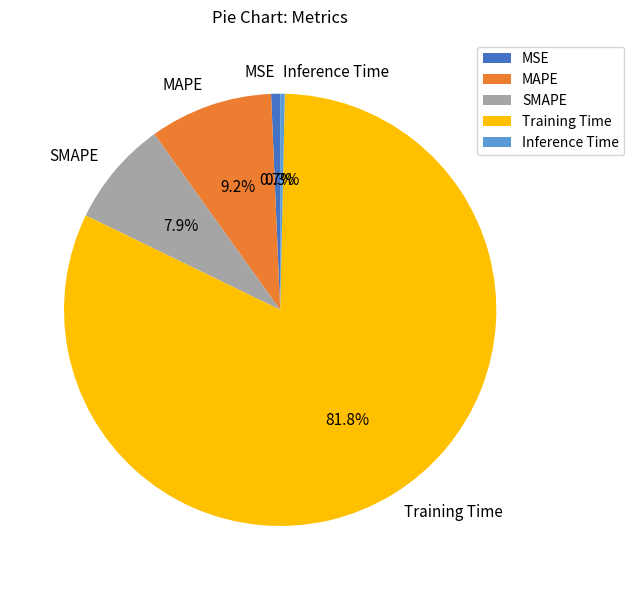

What percentage do Training Time and Inference Time together represent?

82.2%